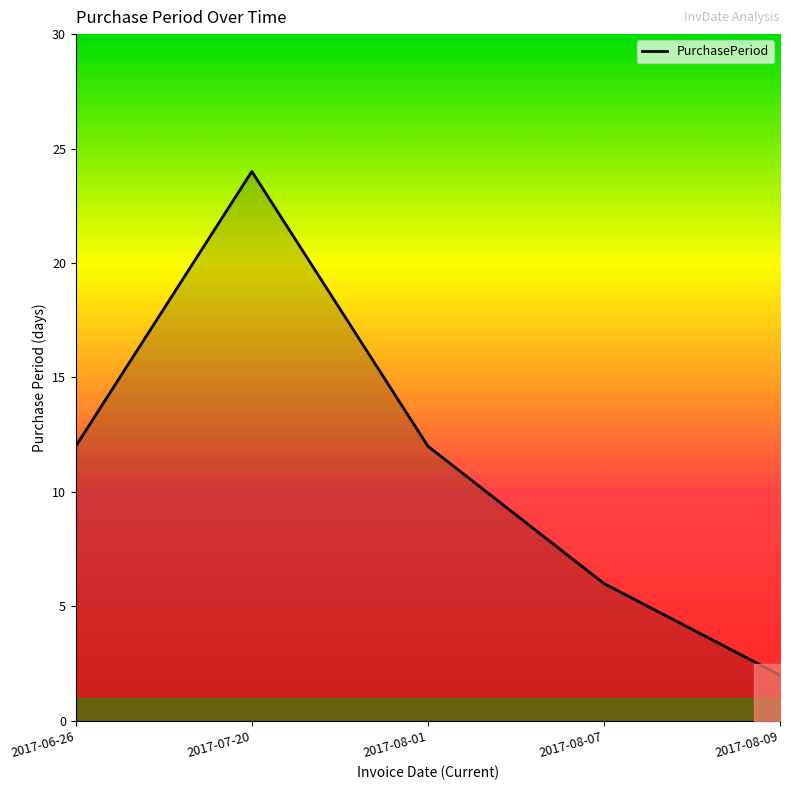

Is it true that the value at 2017-06-26 is 12?

True